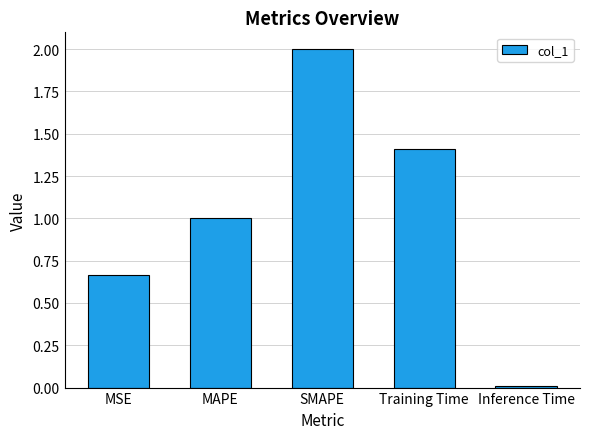

What position from the right is Training Time?

2